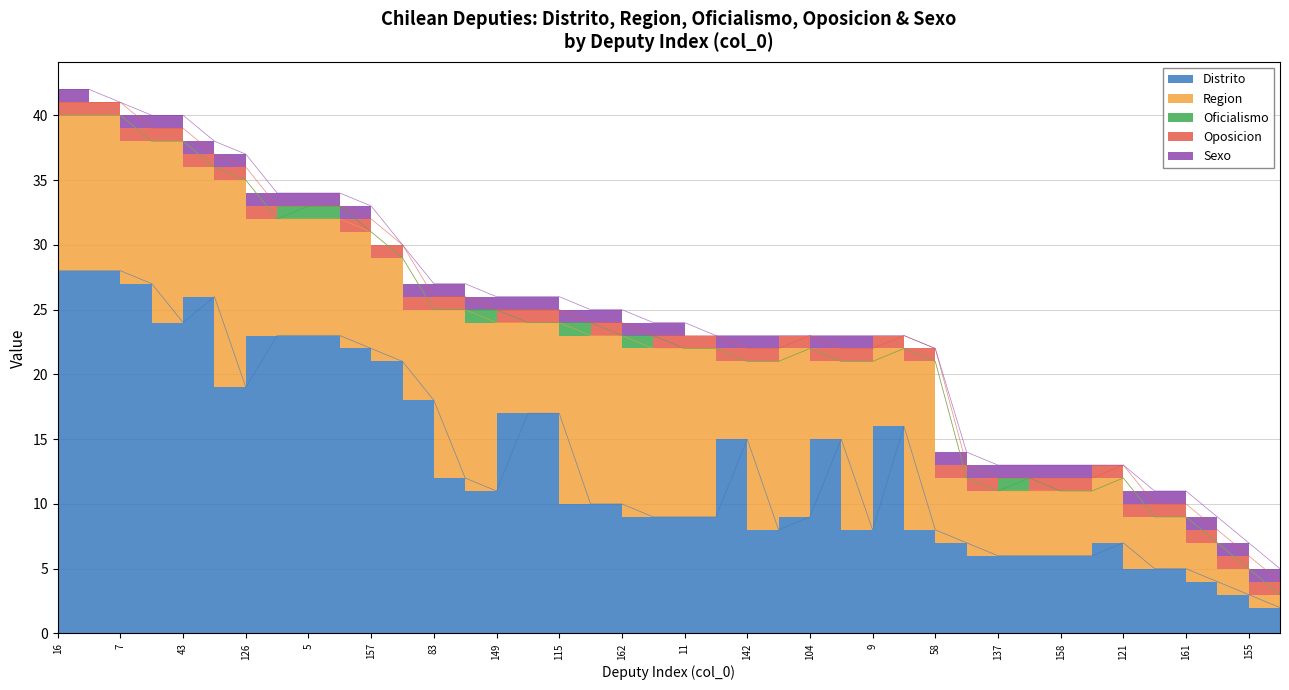

What are all the series names shown in the legend?

Distrito, Region, Oficialismo, Oposicion, Sexo